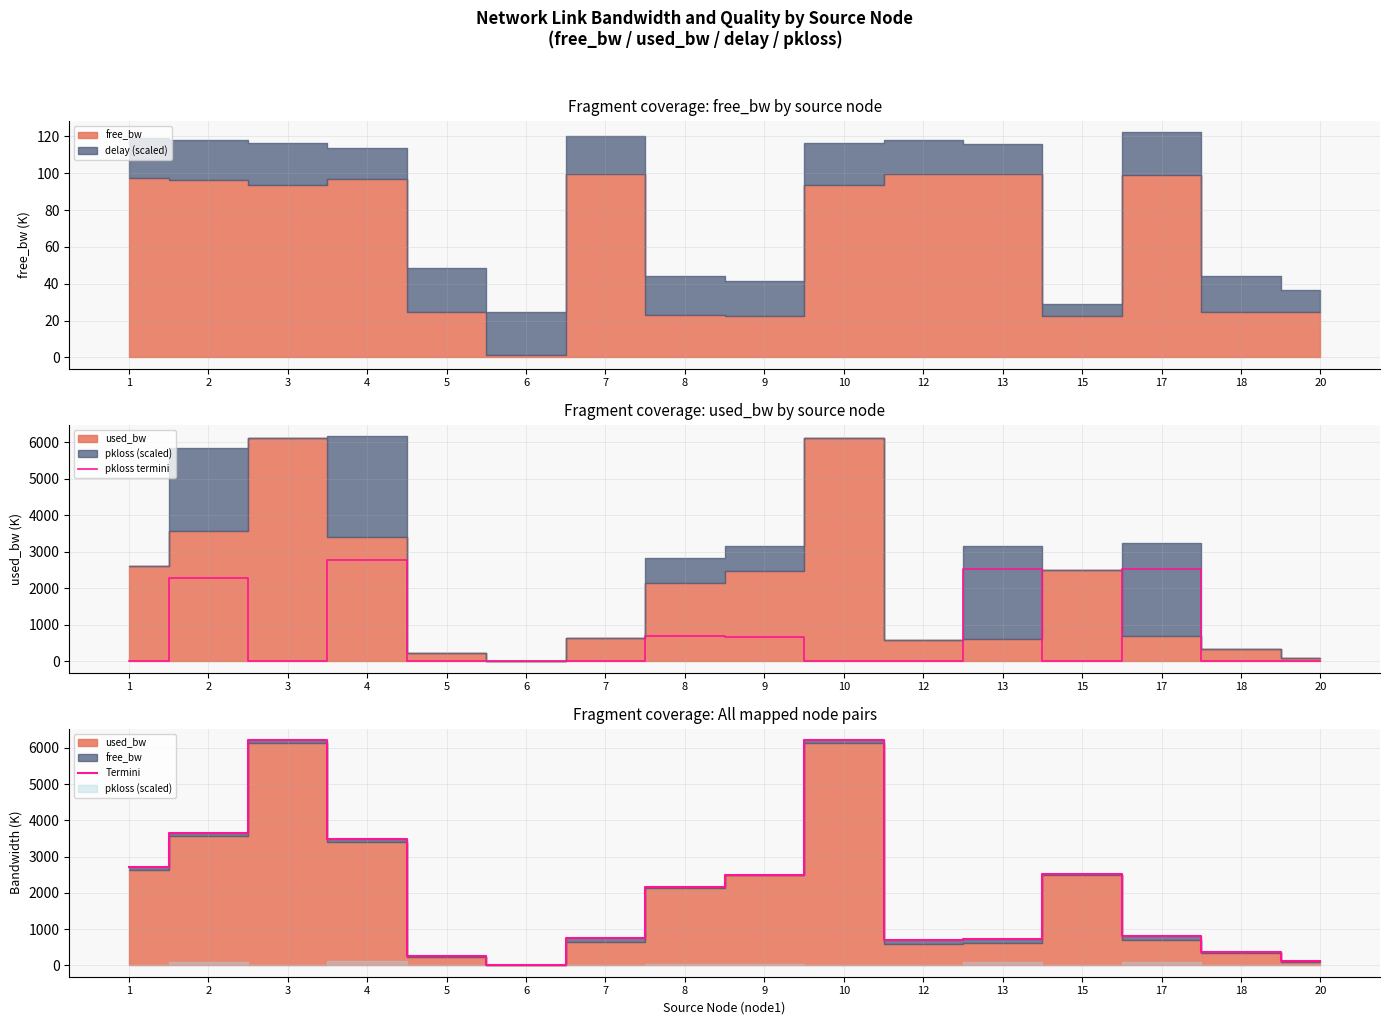

At 8, list the series in order from largest to smallest.

Termini, pkloss termini